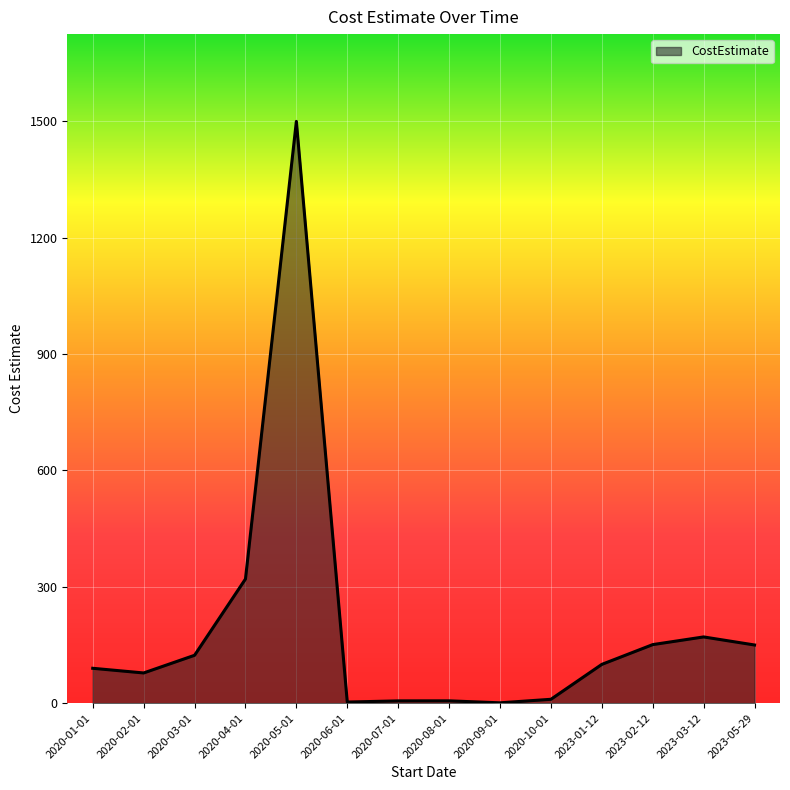

How many values are below 100?

7